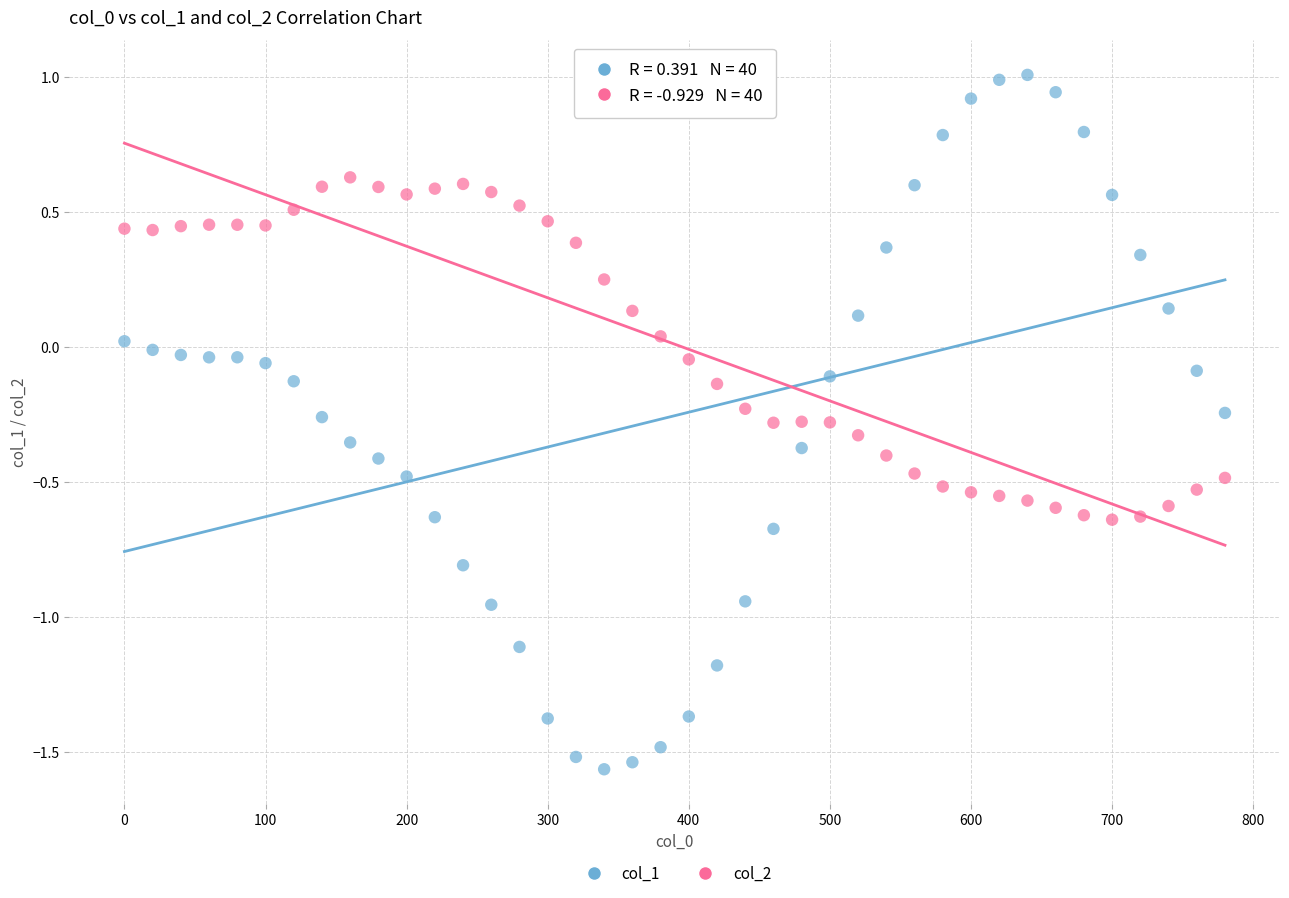

Across all data points, what is the range of Y values (max minus min)?

2.6